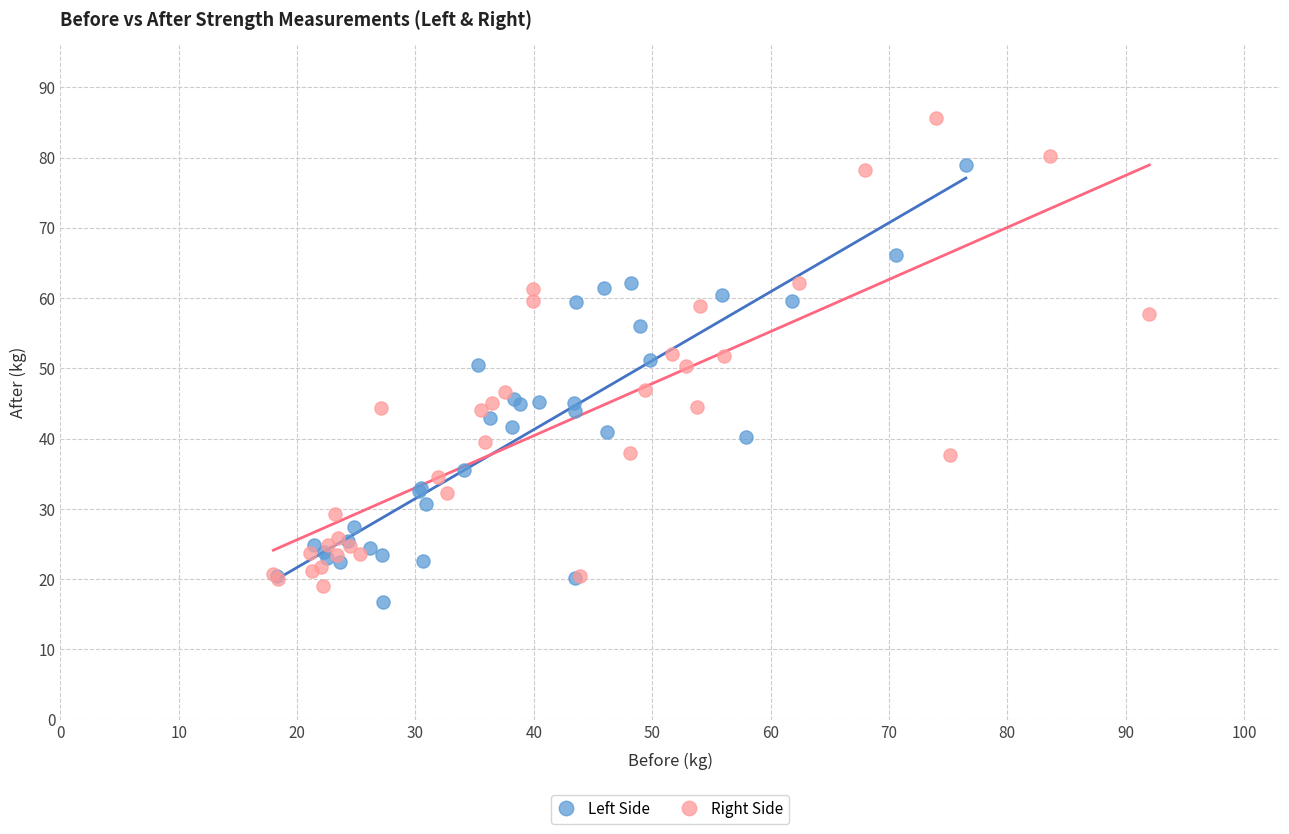

Which series has the widest spread of Y values?

Right Side